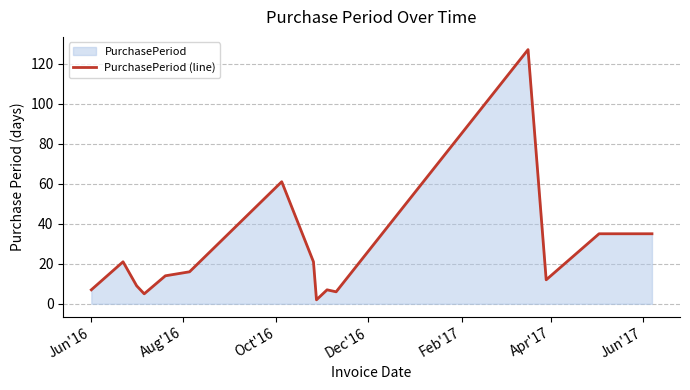

What is the difference between the maximum and minimum values?

125